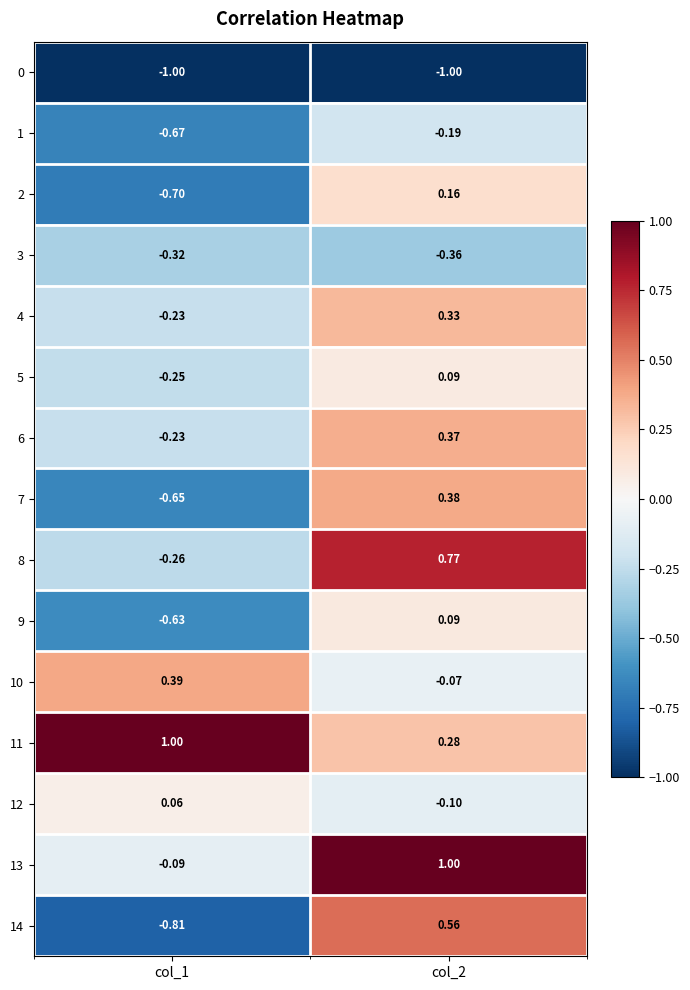

Reading left to right, transcribe all the data shown in this chart.

0: col_1=-1.0	col_2=-1.0
1: col_1=-0.7	col_2=-0.2
2: col_1=-0.7	col_2=0.2
3: col_1=-0.3	col_2=-0.4
4: col_1=-0.2	col_2=0.3
5: col_1=-0.2	col_2=0.1
6: col_1=-0.2	col_2=0.4
7: col_1=-0.7	col_2=0.4
8: col_1=-0.3	col_2=0.8
9: col_1=-0.6	col_2=0.1
10: col_1=0.4	col_2=-0.1
11: col_1=1.0	col_2=0.3
12: col_1=0.1	col_2=-0.1
13: col_1=-0.1	col_2=1.0
14: col_1=-0.8	col_2=0.6